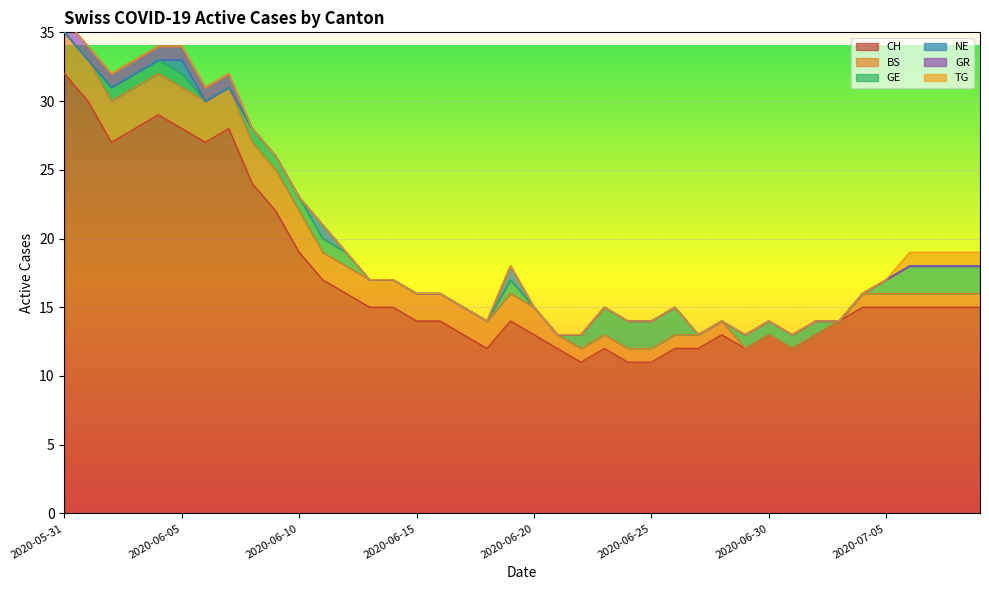

At how many categories does at least one series exceed 22?

9